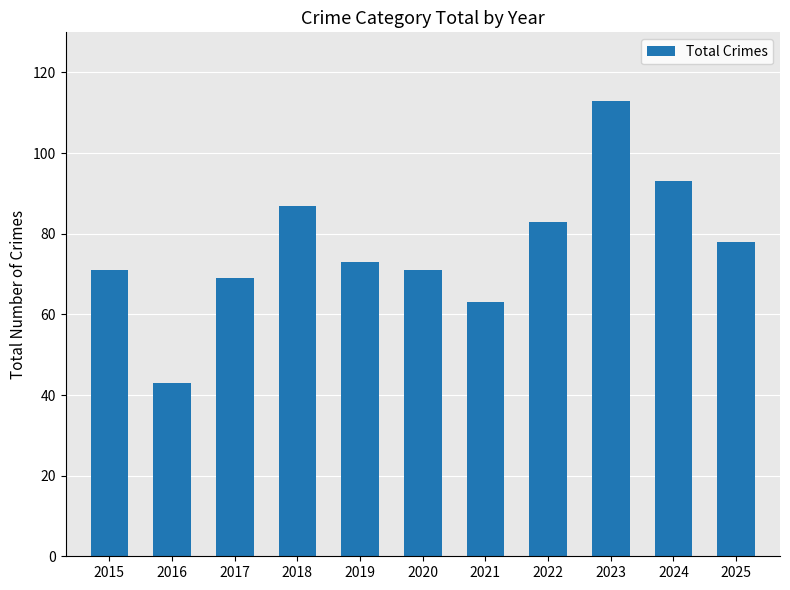

True or false: the data shows 71 at 2015.

True